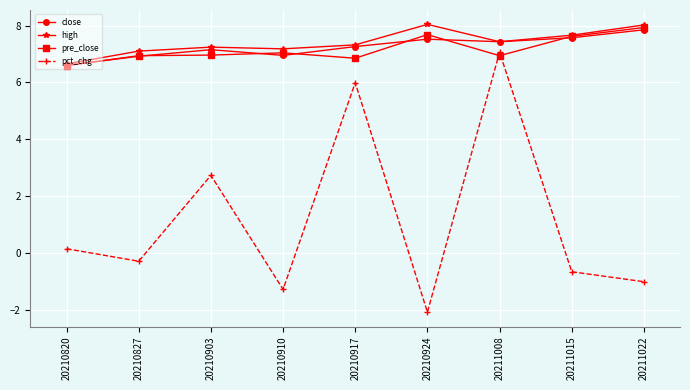

In pre_close, how many points are lower than both neighbors (excluding endpoints)?

2